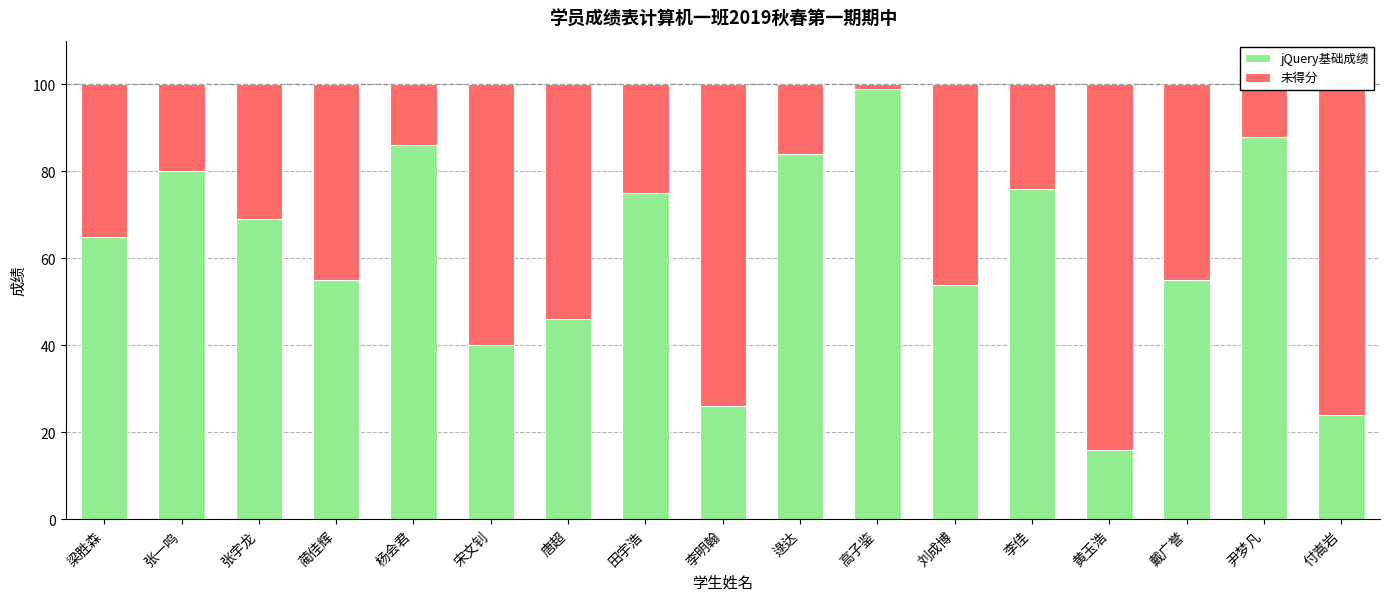

Is it true that jQuery基础成绩 equals 38 at 戴广誉?

False